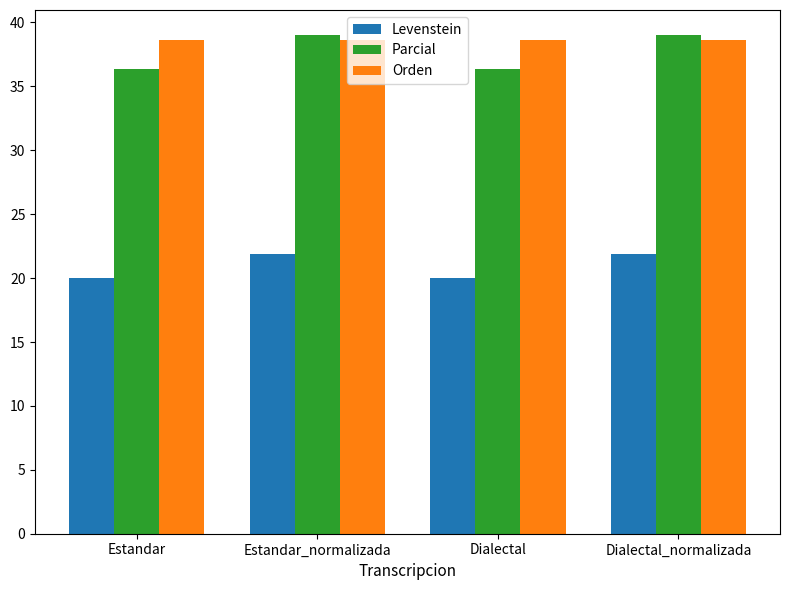

Reading left to right, what are all the values shown in this chart?

Levenstein: Estandar=20.0	Estandar_normalizada=21.9	Dialectal=20.0	Dialectal_normalizada=21.9
Parcial: Estandar=36.4	Estandar_normalizada=39.0	Dialectal=36.4	Dialectal_normalizada=39.0
Orden: Estandar=38.6	Estandar_normalizada=38.6	Dialectal=38.6	Dialectal_normalizada=38.6